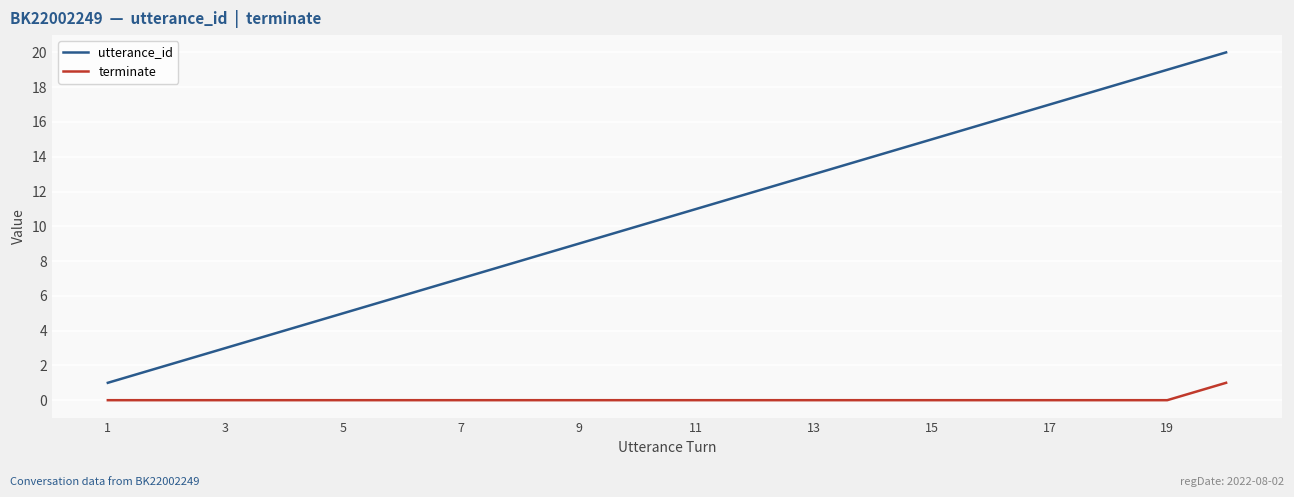

List the series in order of their peak value, lowest first.

terminate, utterance_id